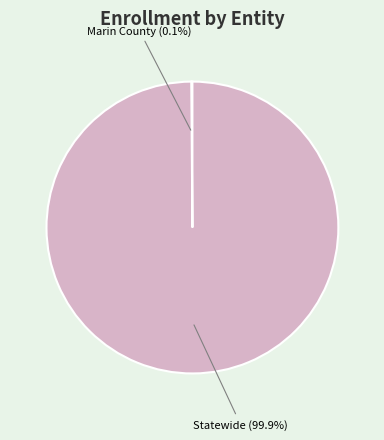

Does any single category account for the majority?

Yes